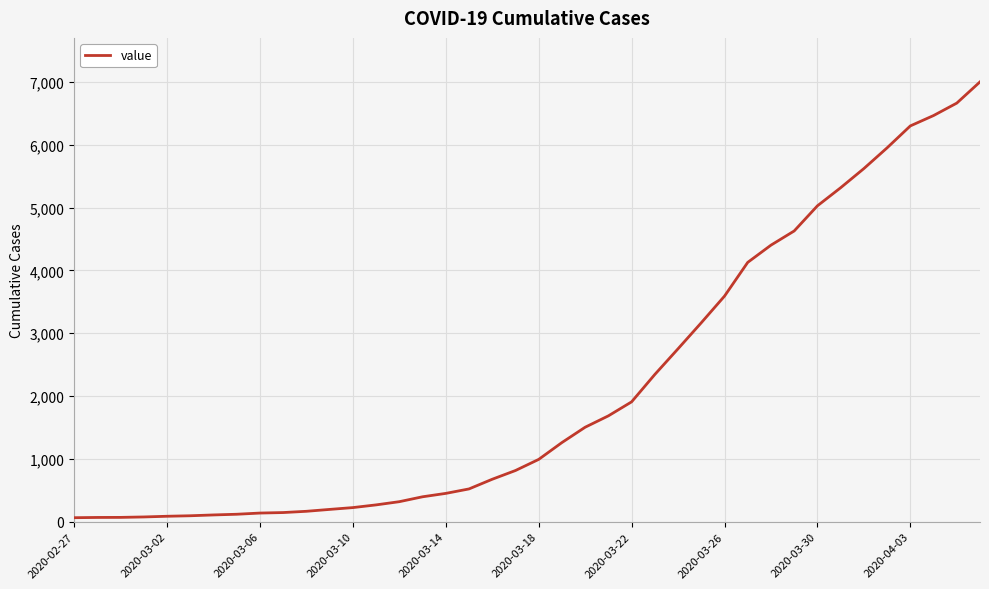

What is the maximum value shown in the chart?

7001